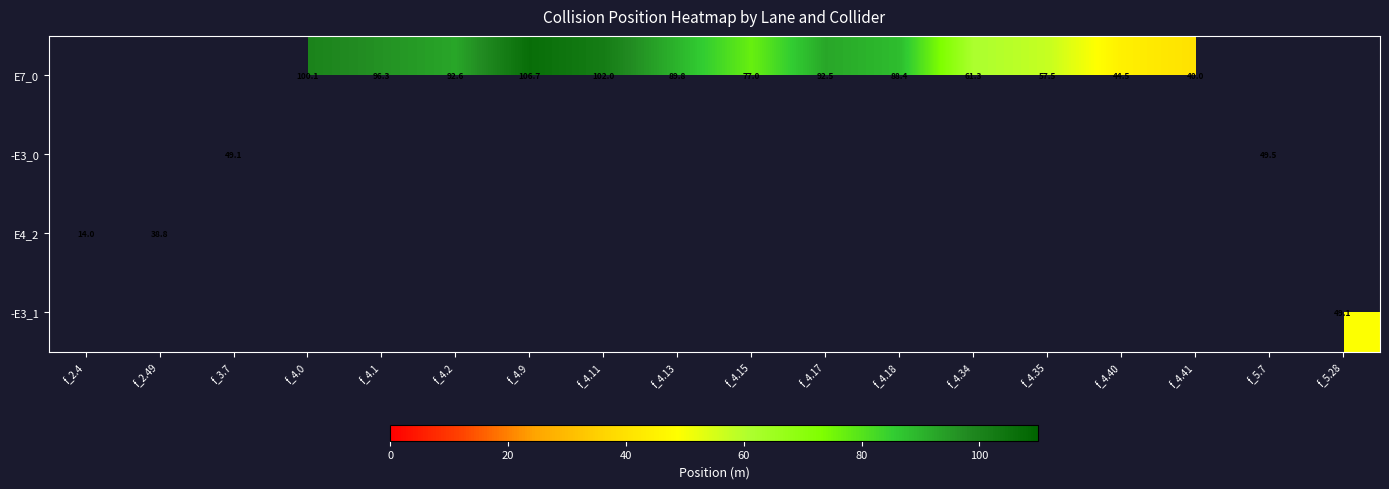

Between f_4.9 and f_4.18, which series saw the biggest shift?

E7_0